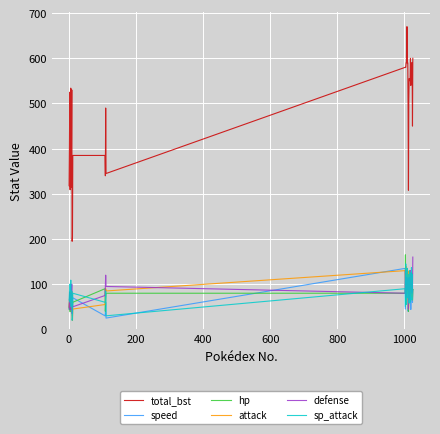

Which series has the largest range (max minus min)?

total_bst